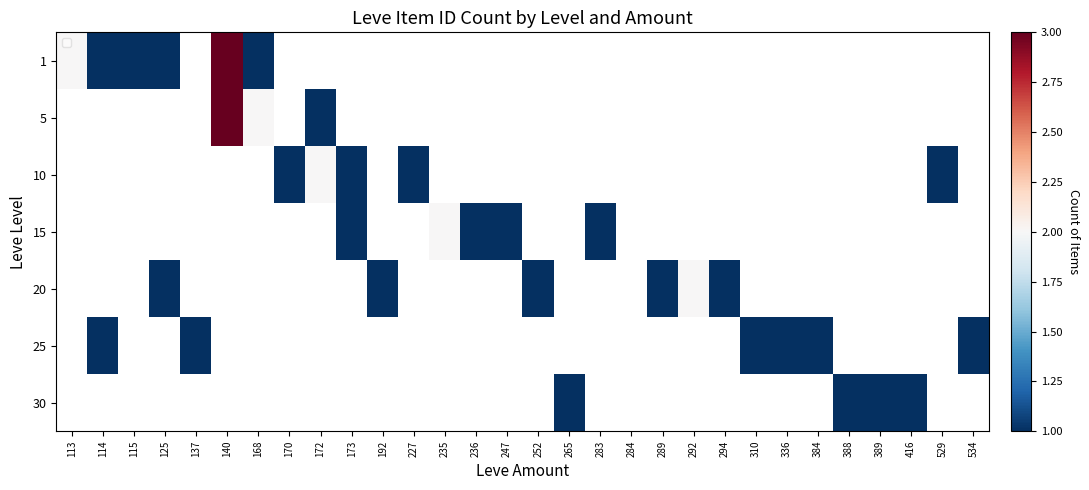

Which series has the widest spread of values?

1